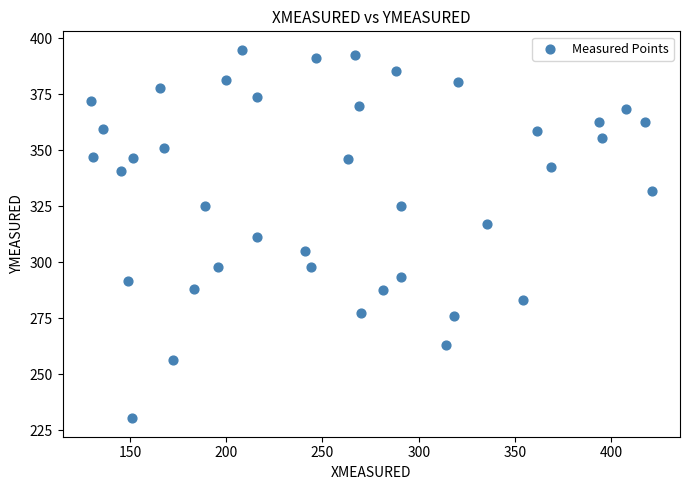

What is the range of X values (max minus min)?

291.4